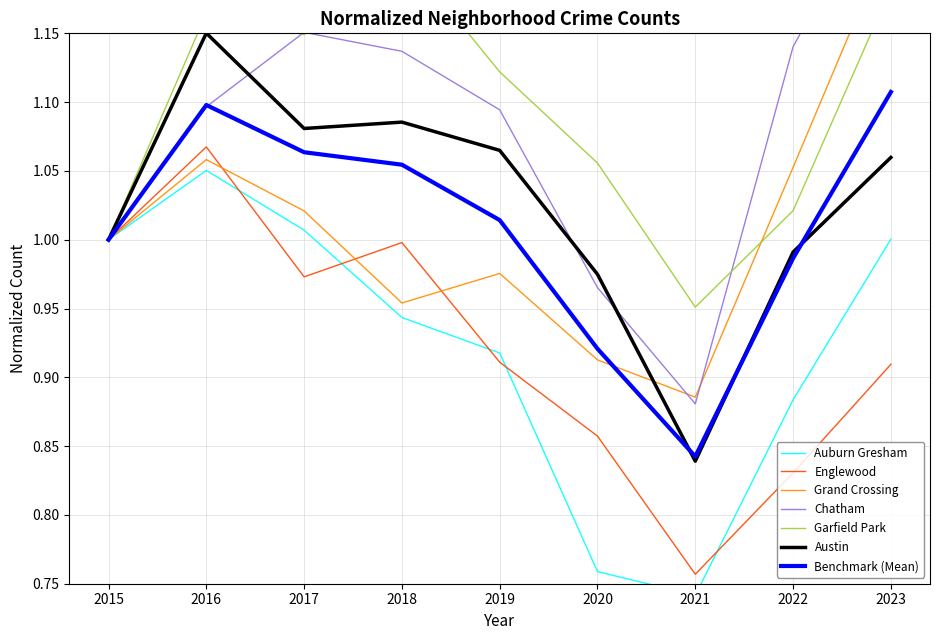

Rank the categories by Benchmark (Mean) value from lowest to highest.

2021, 2020, 2022, 2015, 2019, 2018, 2017, 2016, 2023